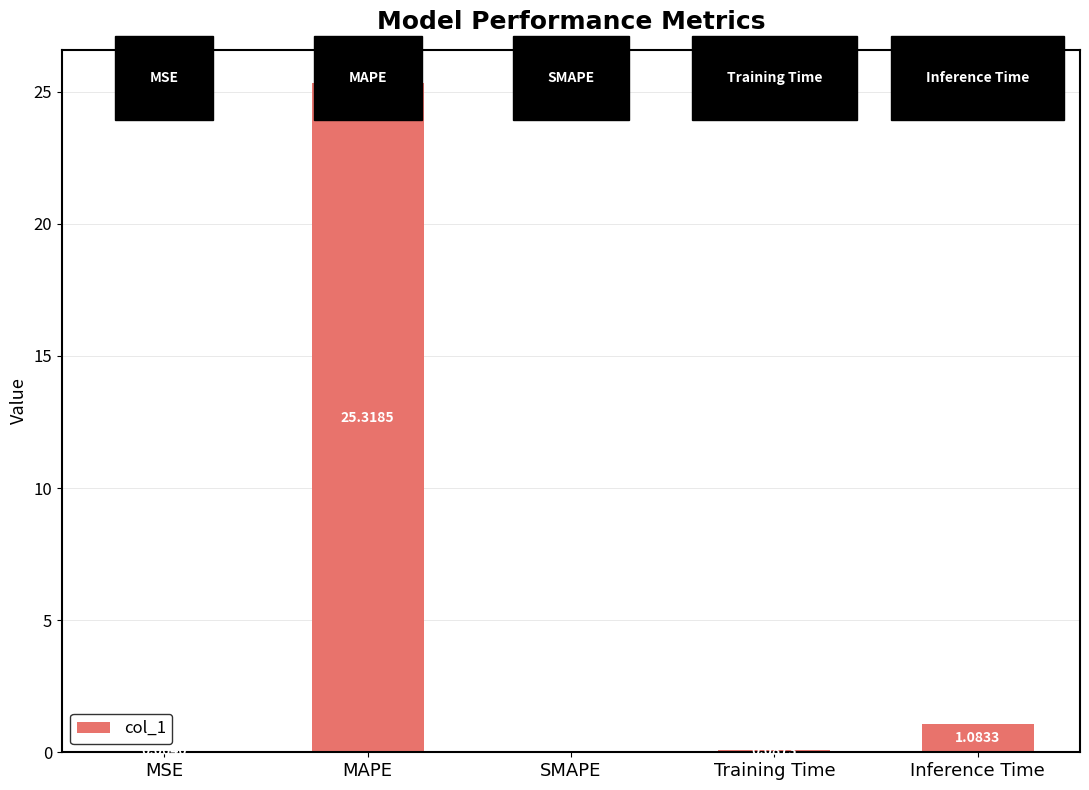

Which label corresponds to the largest value in the chart?

MAPE